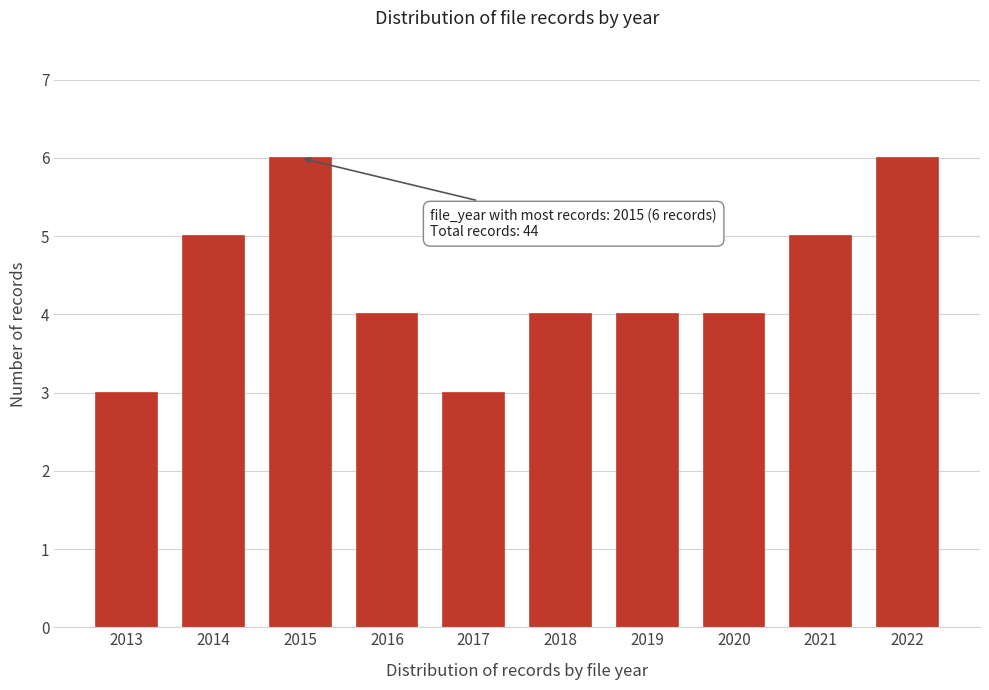

Reading right to left, what are all the values shown in this chart?

6	5	4	4	4	3	4	6	5	3